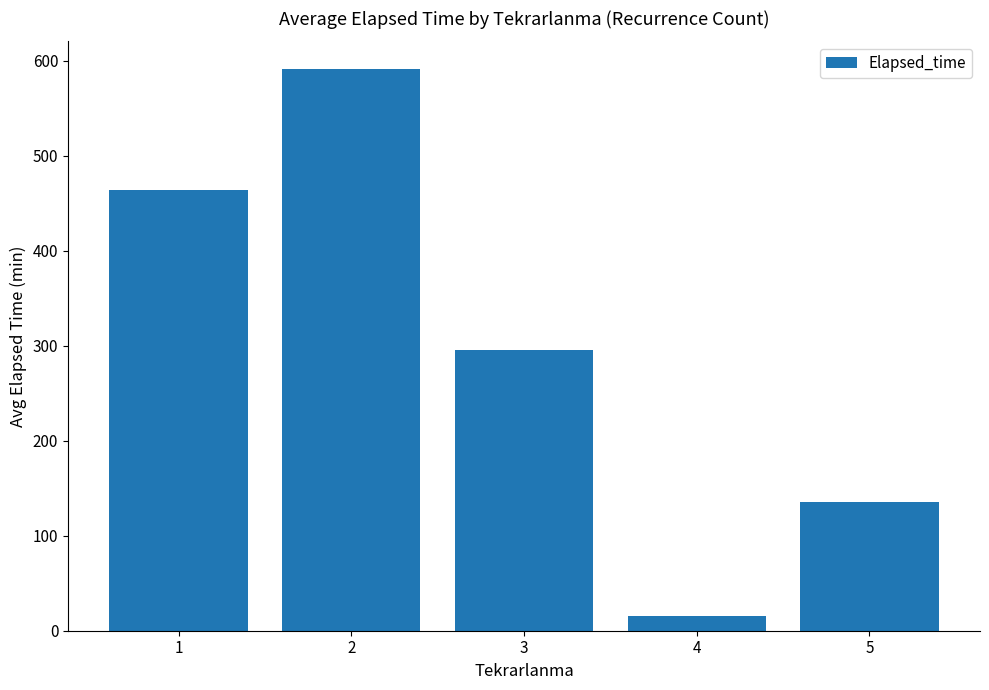

Rank the categories by value from lowest to highest.

4, 5, 3, 1, 2